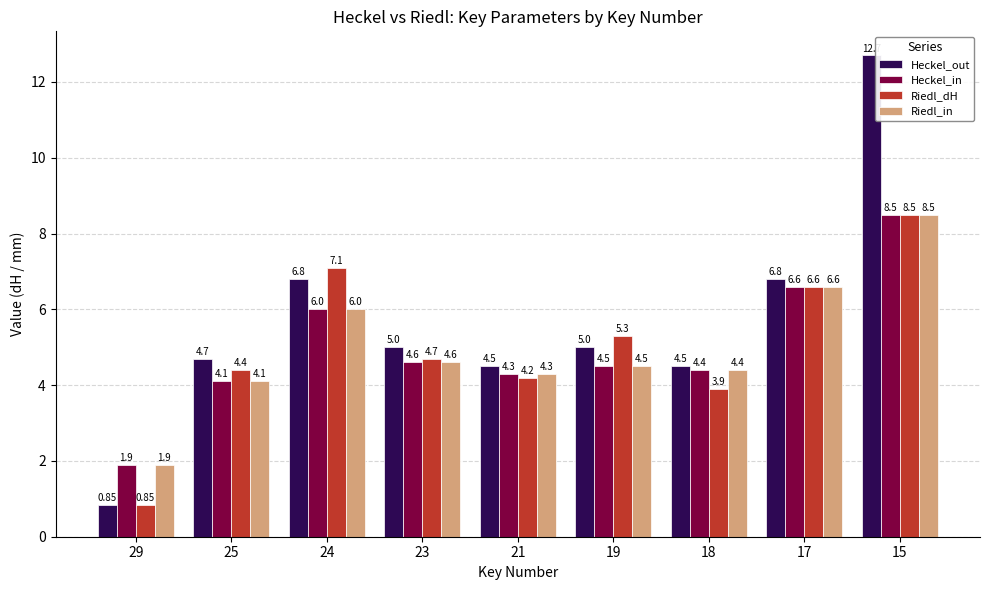

What value does the Riedl_in series have at 25?

4.1